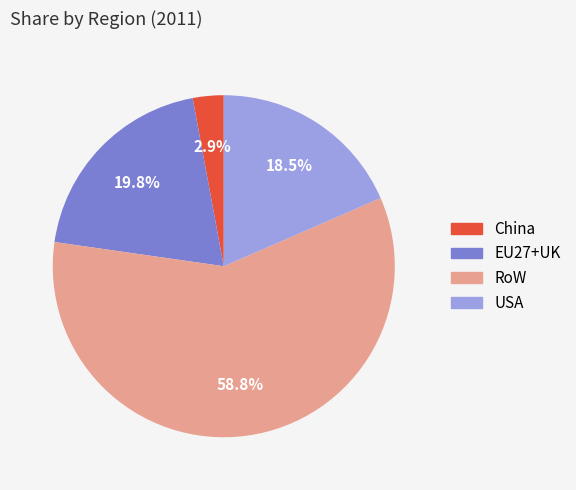

How many segments does this pie chart have?

4